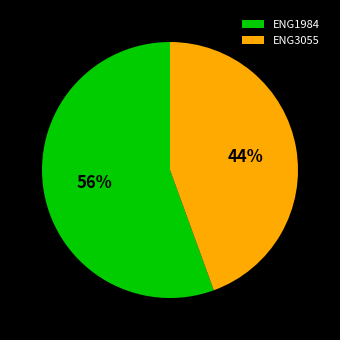

Between ENG1984 and ENG3055, which is larger?

ENG1984